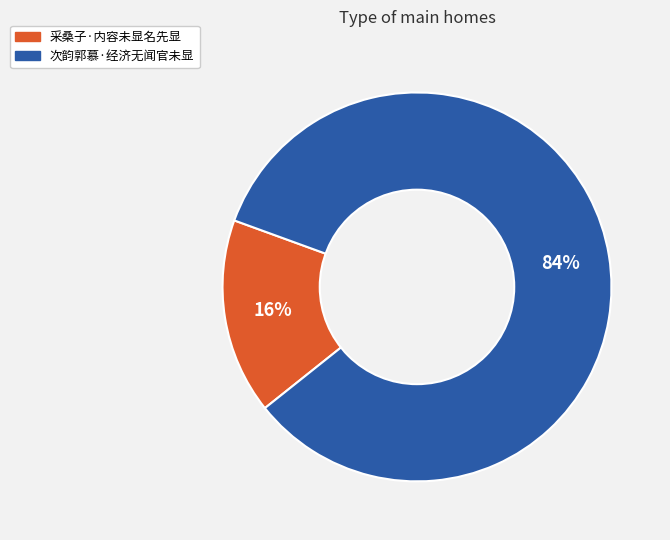

How many slices are in this pie chart?

2